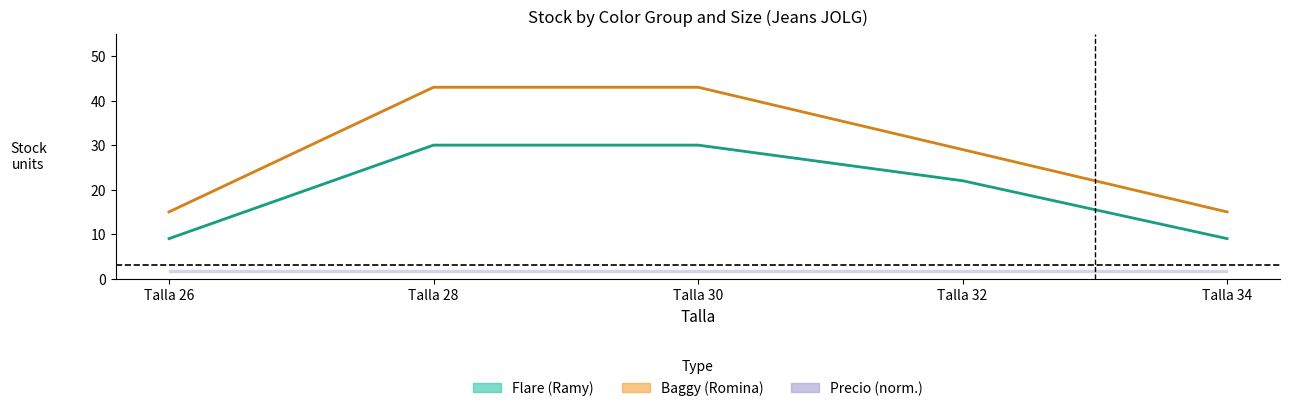

What is the difference between the maximum and minimum values in the Flare (Ramy) series?

21